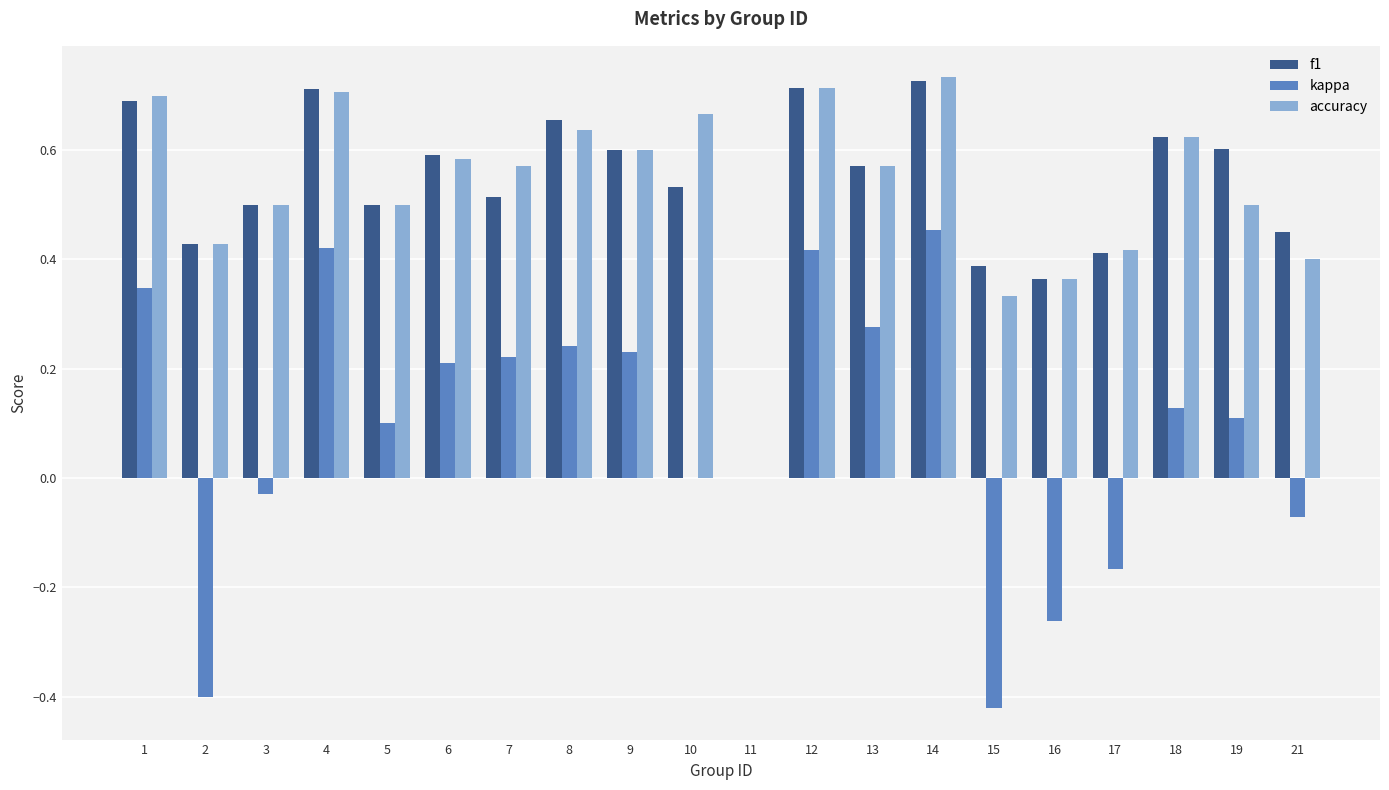

Is it true that kappa equals 0.5 at 11?

False